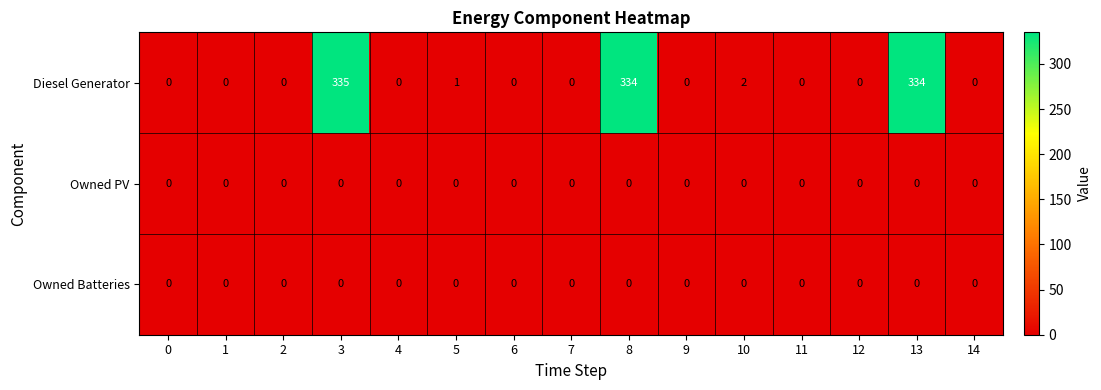

Count the number of categories in the chart.

15